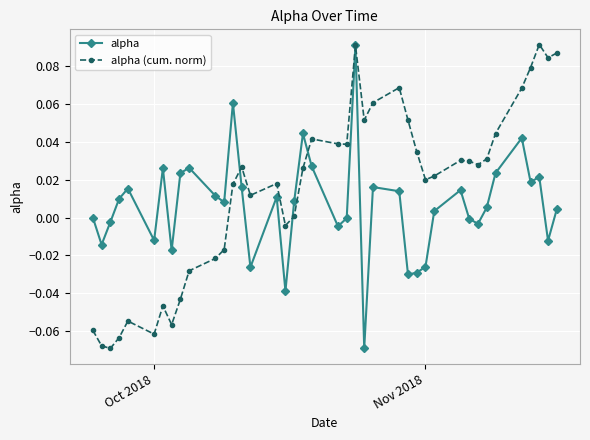

True or false: alpha (cum. norm) has more than 2 points higher than both neighbors.

True